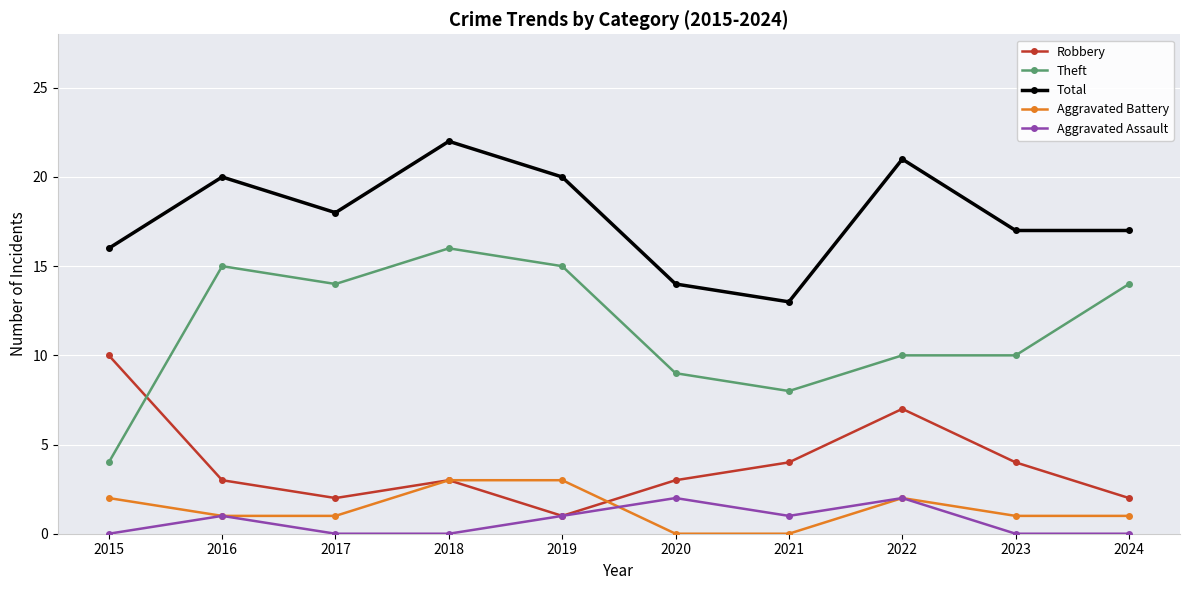

How many distinct data groups are displayed?

5